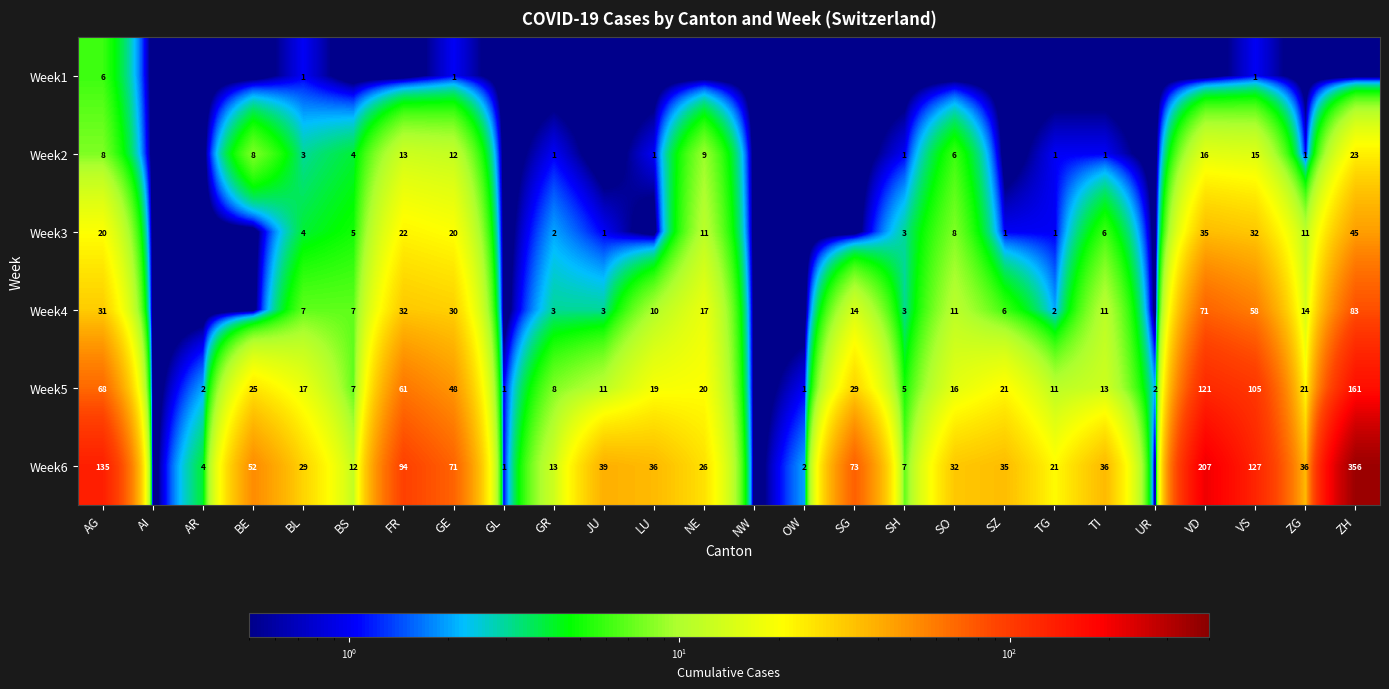

At VS, list the series in order from smallest to largest.

Week1, Week2, Week3, Week4, Week5, Week6